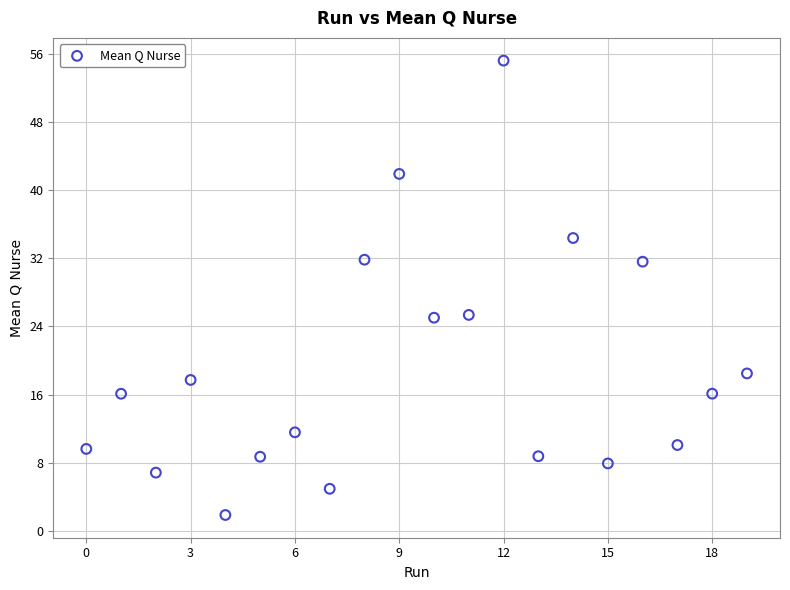

What is the range of Y values (max minus min)?

53.4